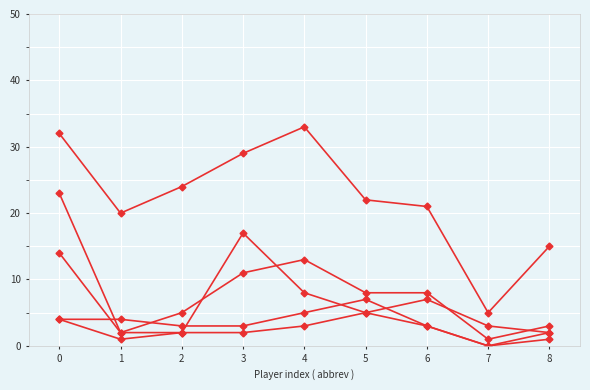

Is this an area chart (filled region under the line)?

No